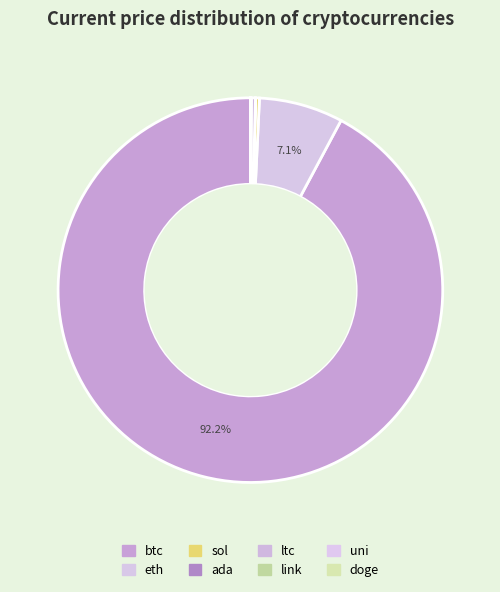

Rank the categories by value from highest to lowest.

btc, eth, ltc, sol, link, uni, ada, doge